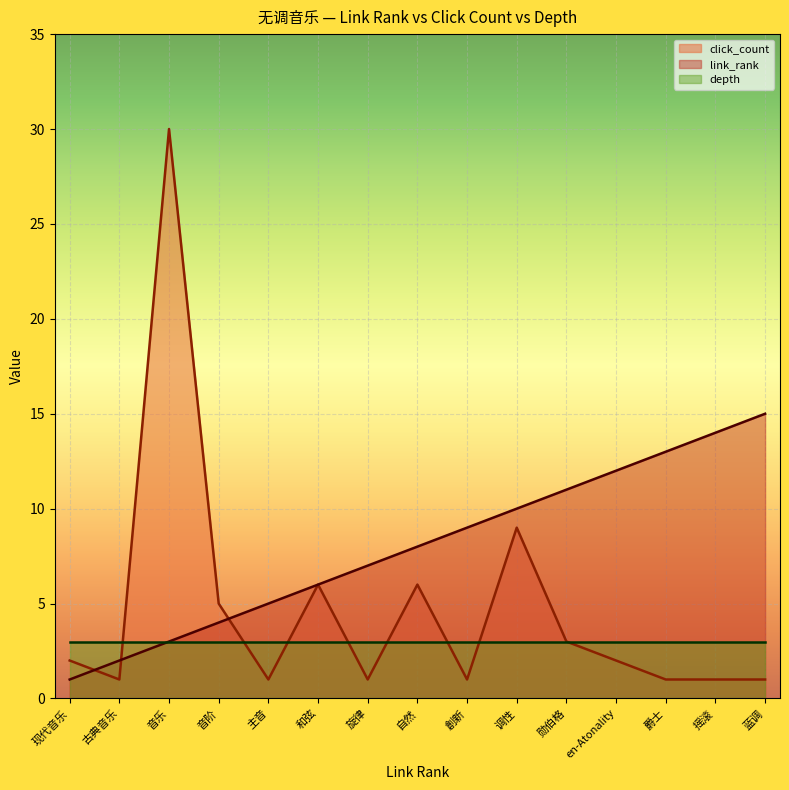

Which series ends up on top after the final intersection of click_count and link_rank?

link_rank